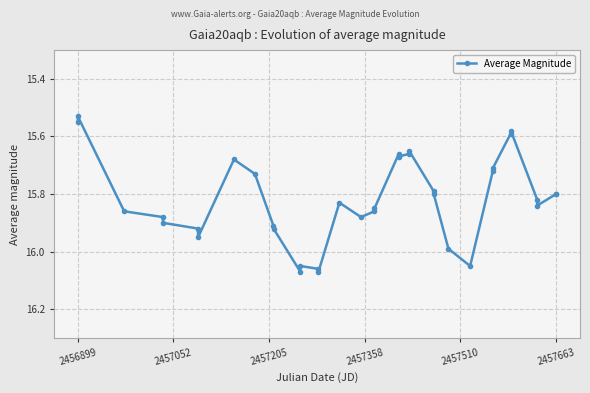

Does the chart display data point markers on the line(s)?

Yes